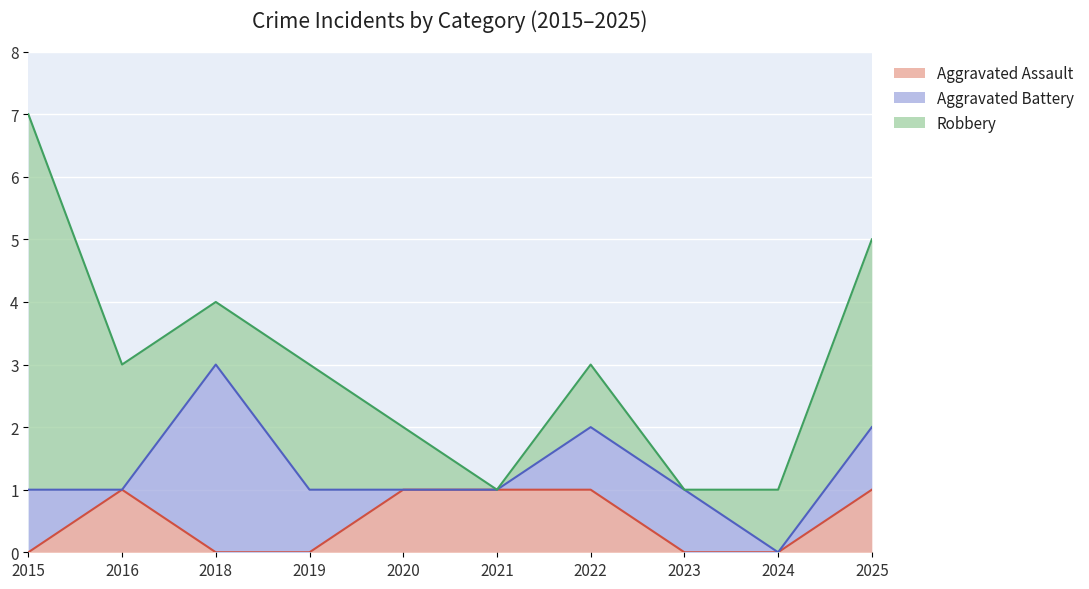

Rank the series by their average value, from highest to lowest.

Robbery, Aggravated Battery, Aggravated Assault